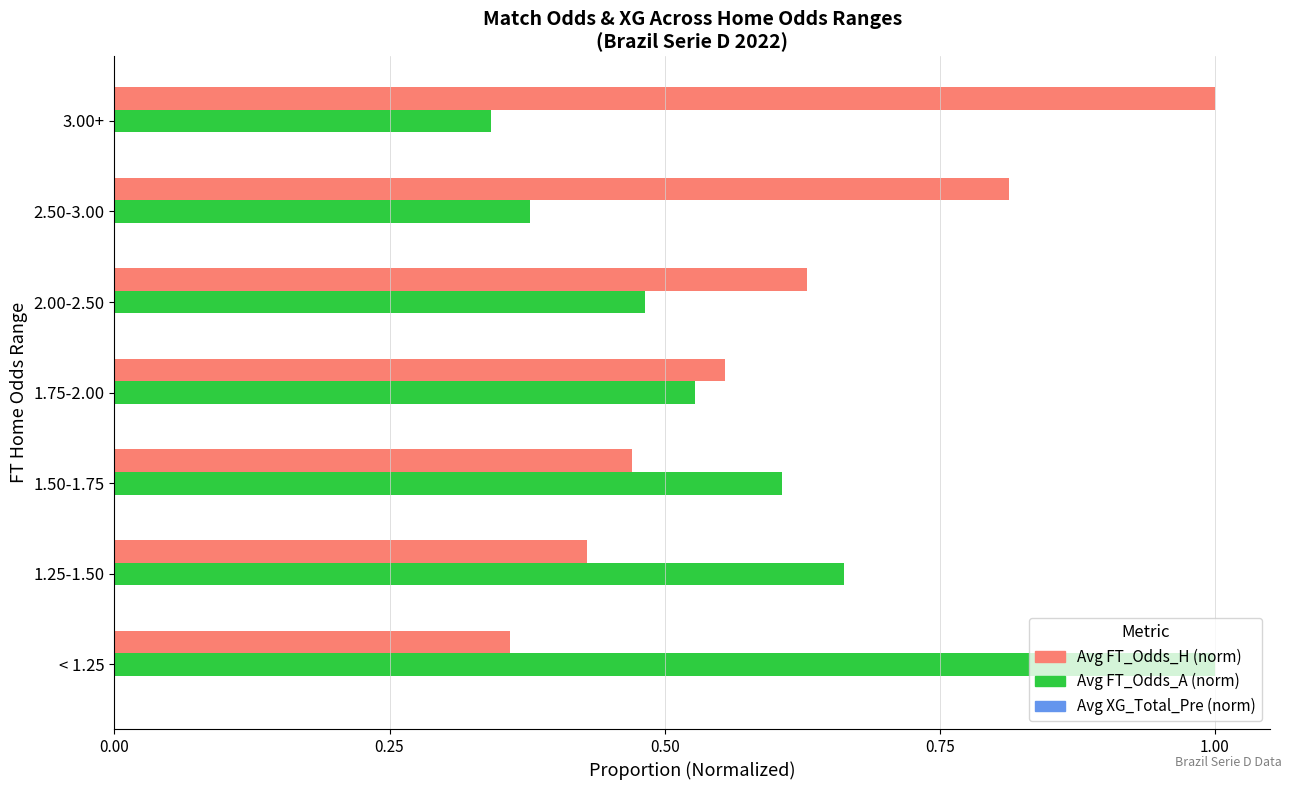

Count the Avg FT_Odds_H (norm) values in the range 0 to 1.

7